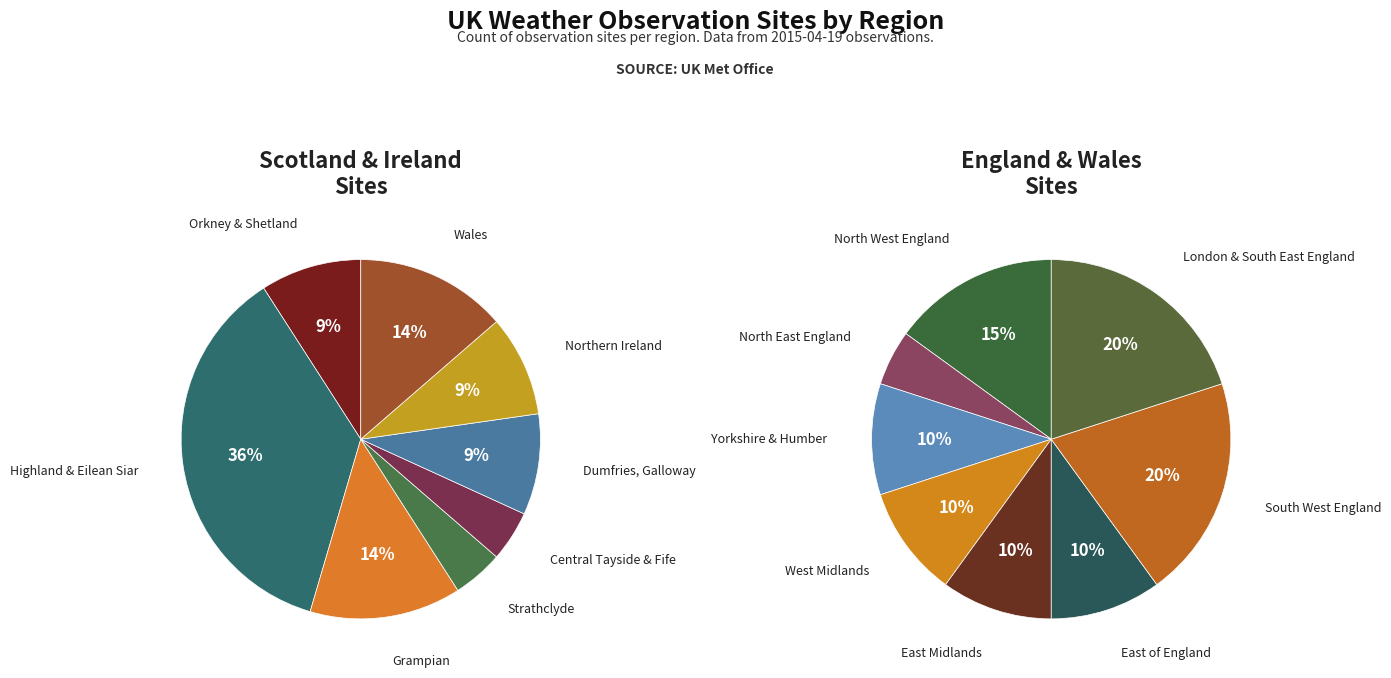

True or false: North West England accounts for 7% of the total.

True